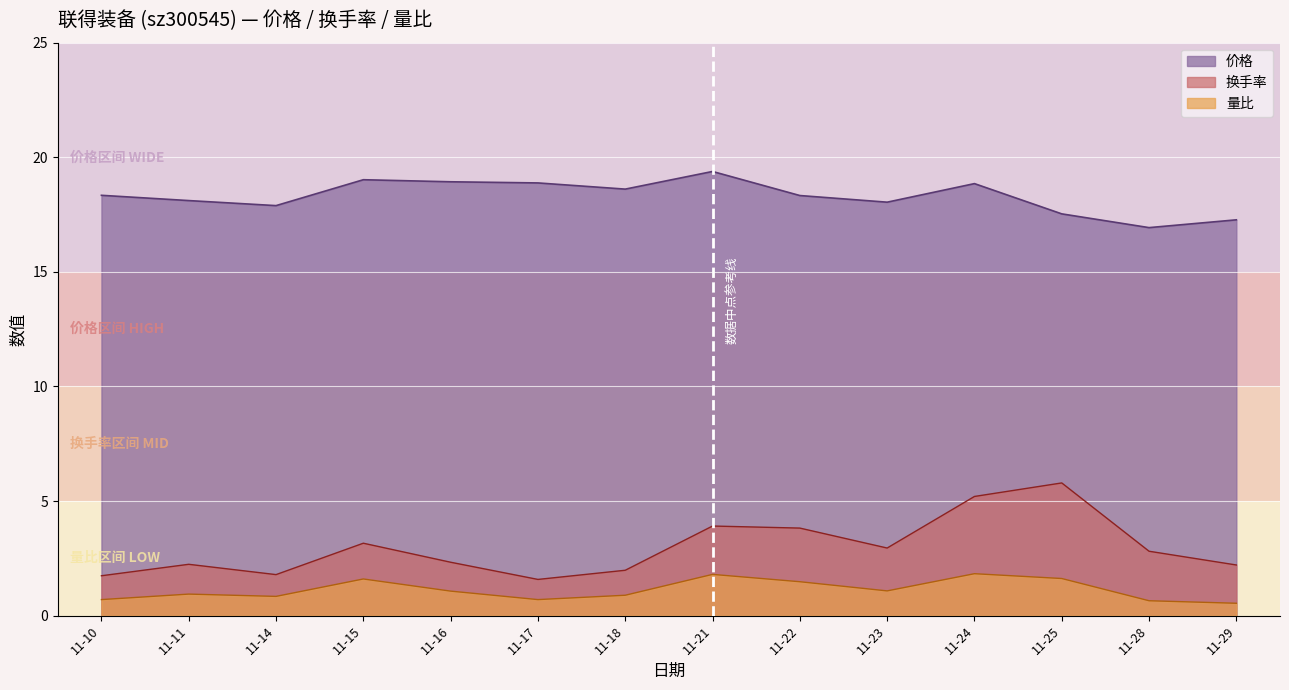

At which category does 量比 reach its first local valley?

11-14